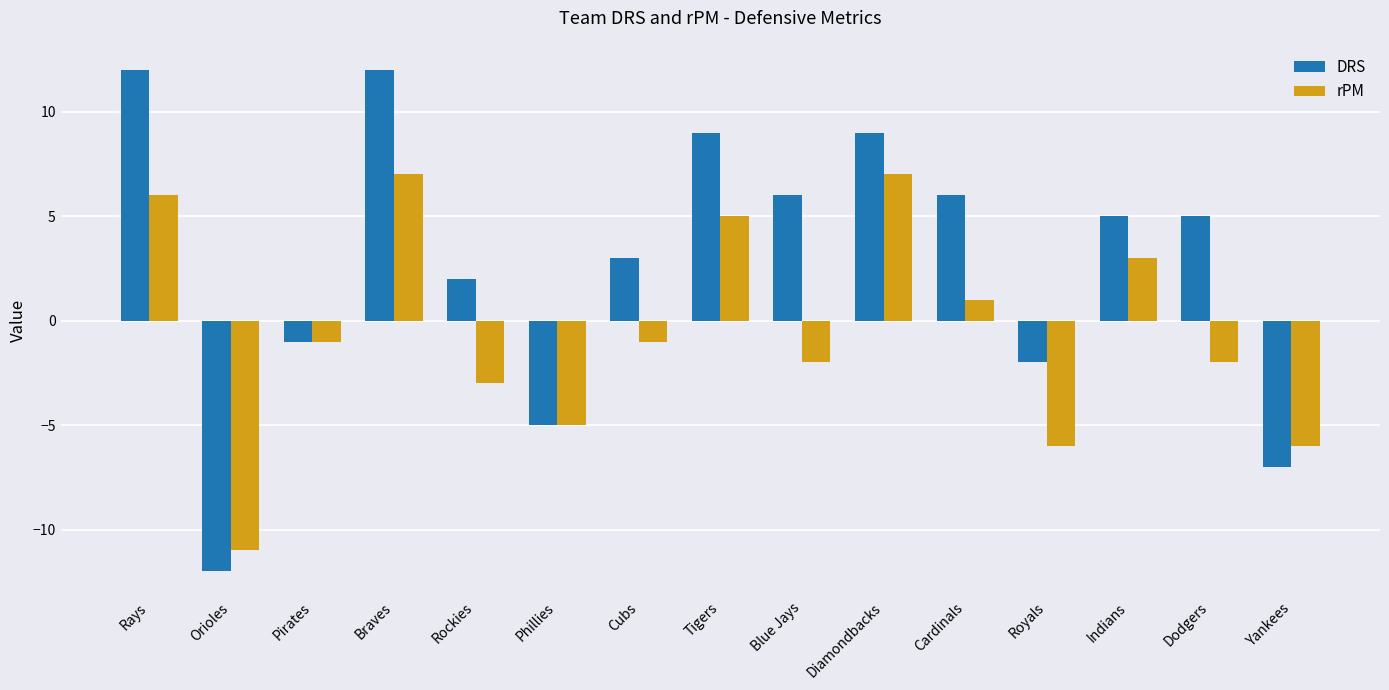

Rank the series at Orioles from lowest to highest value.

DRS, rPM